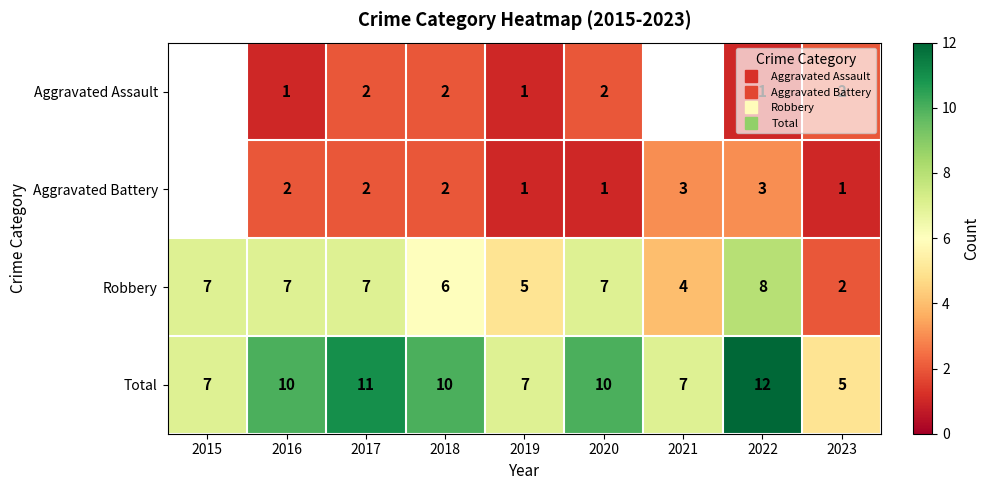

Which series changed the most between 2016 and 2020?

Aggravated Assault